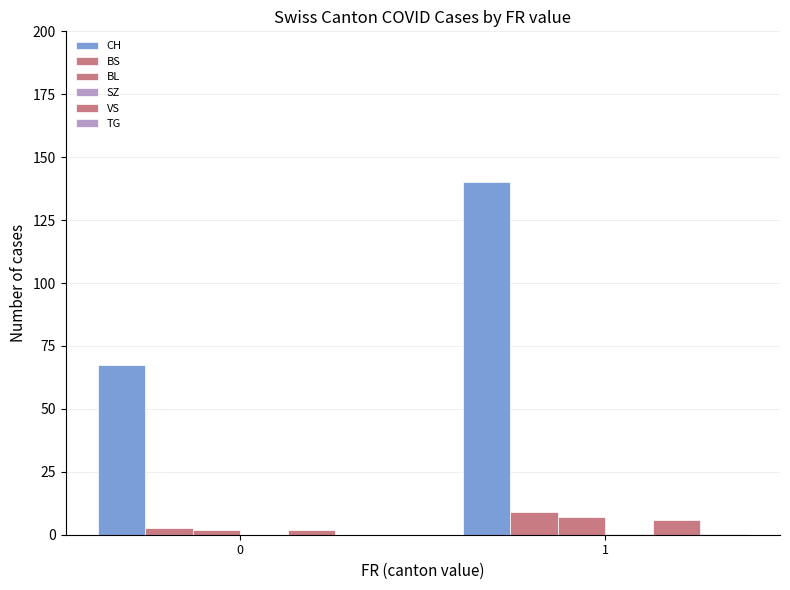

How many VS values are between 1 and 6?

2